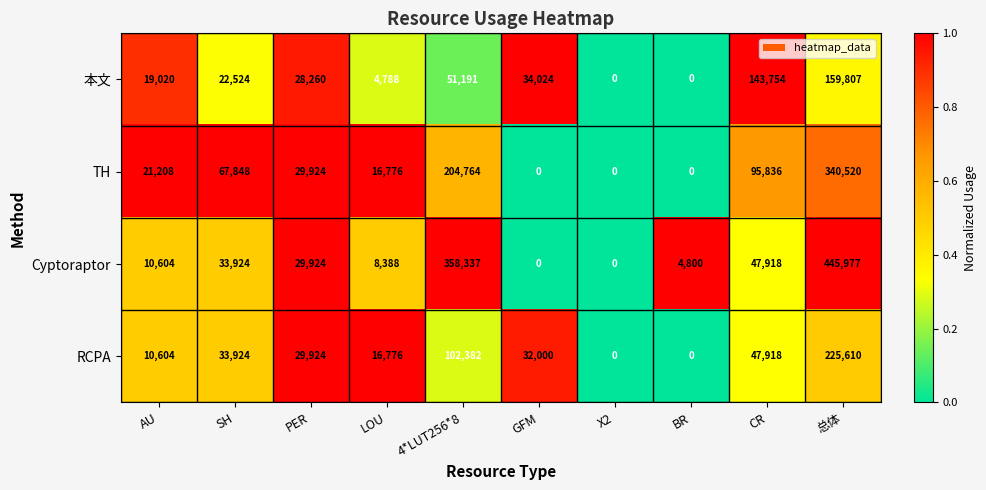

Is it true that RCPA equals 47918 at CR?

True